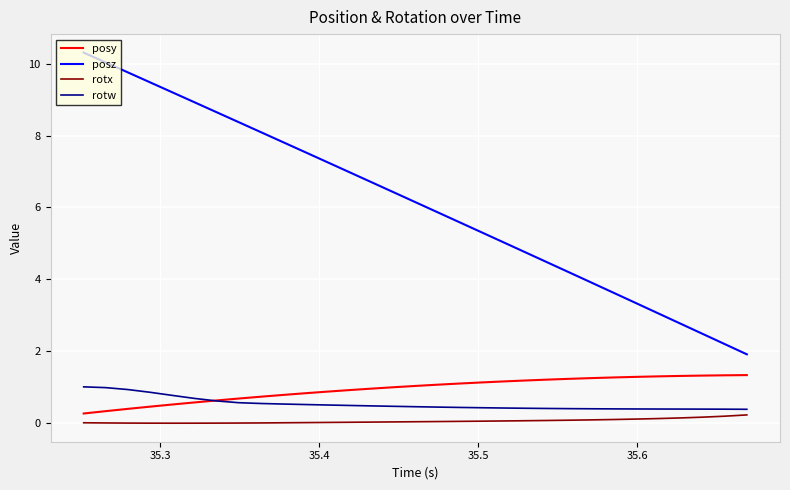

True or false: rotx and posz intersect in this chart.

False